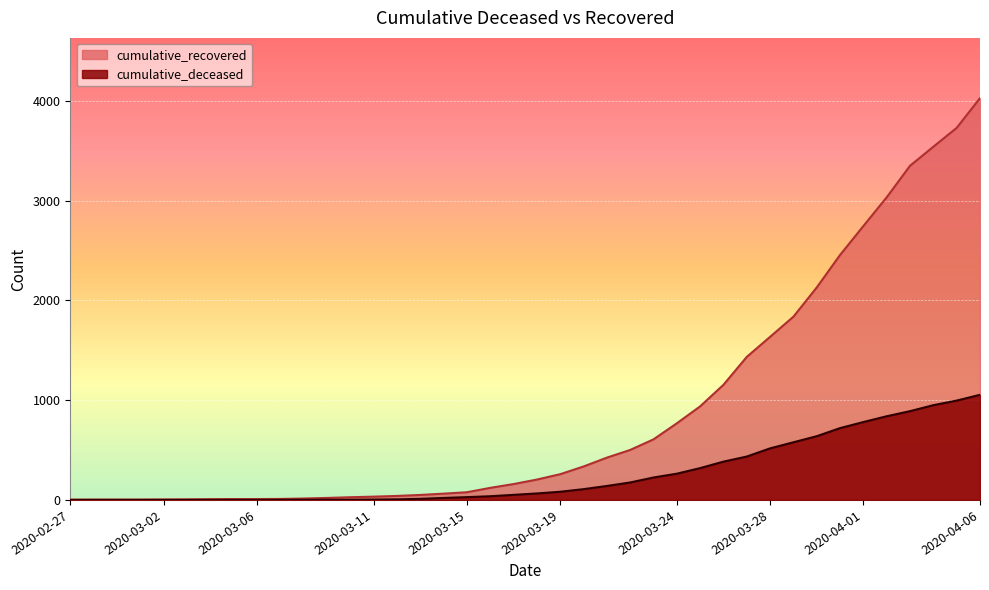

Is it true that cumulative_recovered equals 8 at 2020-03-11?

False